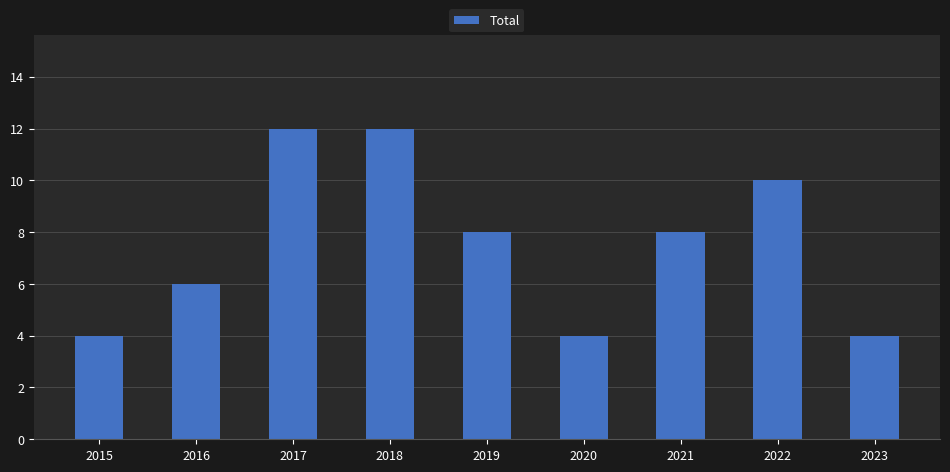

What is the value of the 5th bar from the left?

8